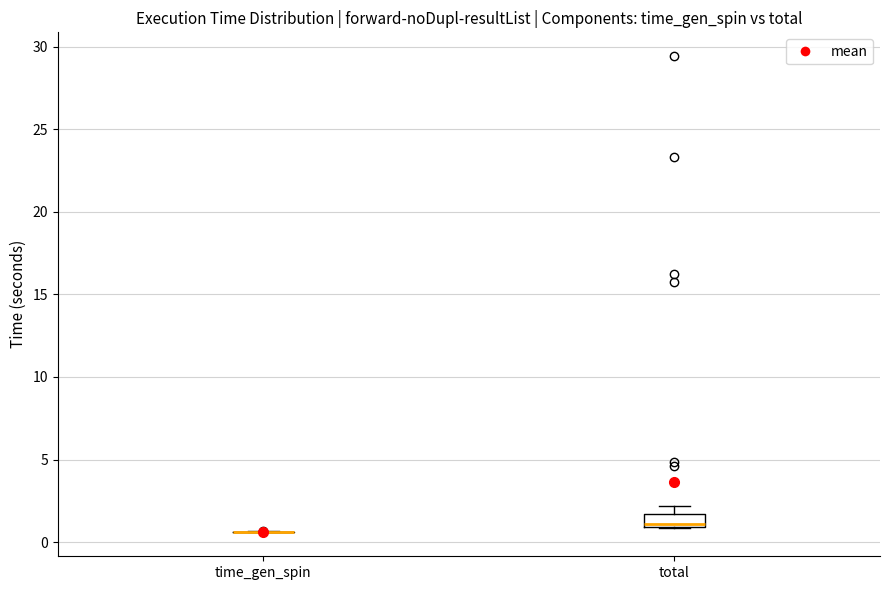

Comparing the boxes themselves (not the whiskers), which one is the tallest?

total